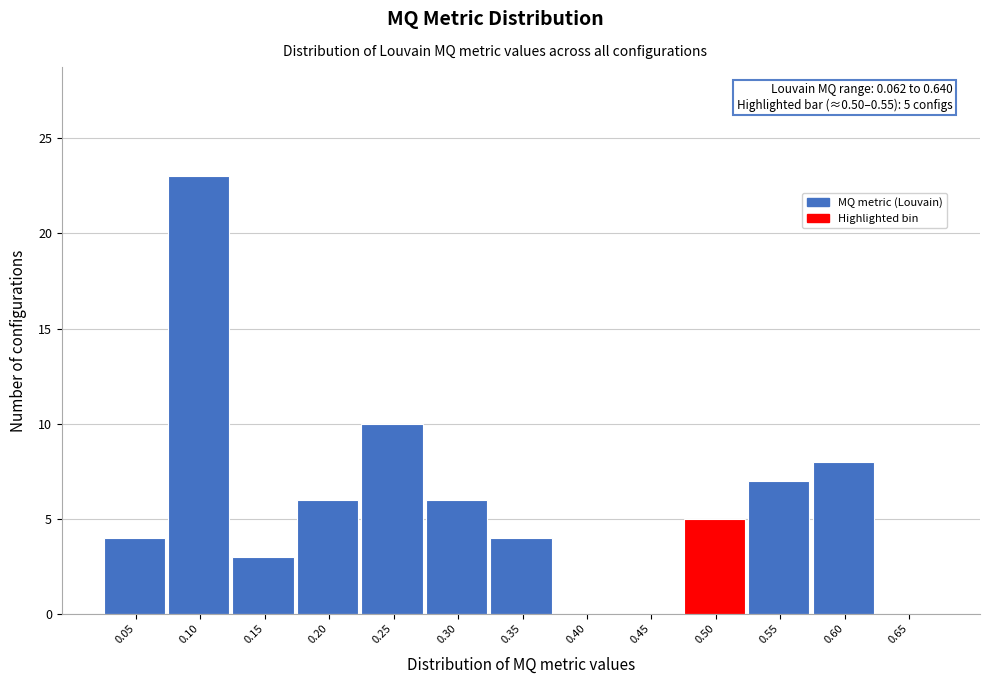

Reading left to right, transcribe all the data shown in this chart.

0.05=4	0.10=23	0.15=3	0.20=6	0.25=10	0.30=6	0.35=4	0.40=0	0.45=0	0.50=5	0.55=7	0.60=8	0.65=0